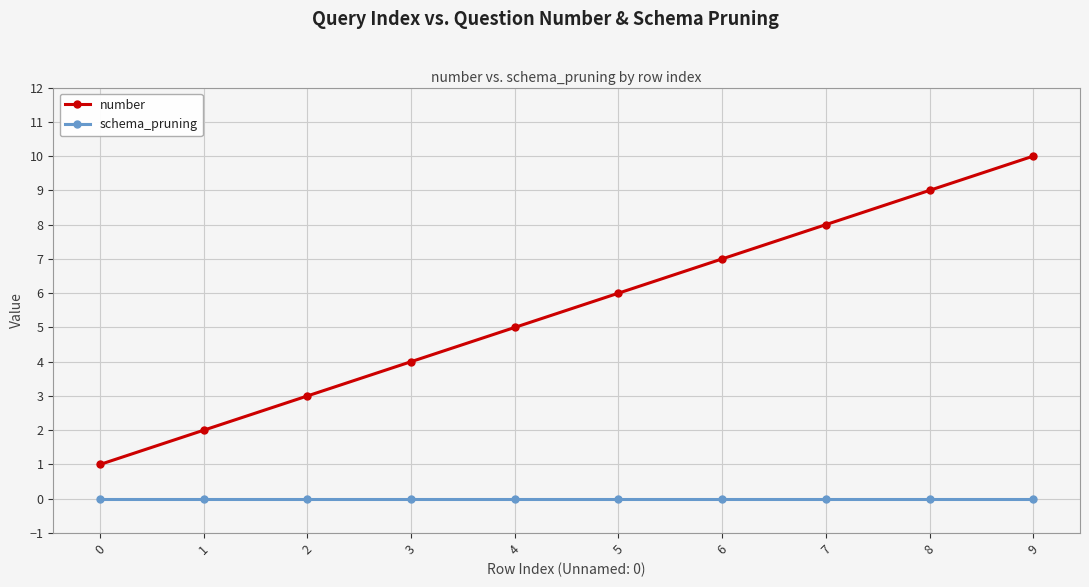

What are all the series names shown in the legend?

number, schema_pruning